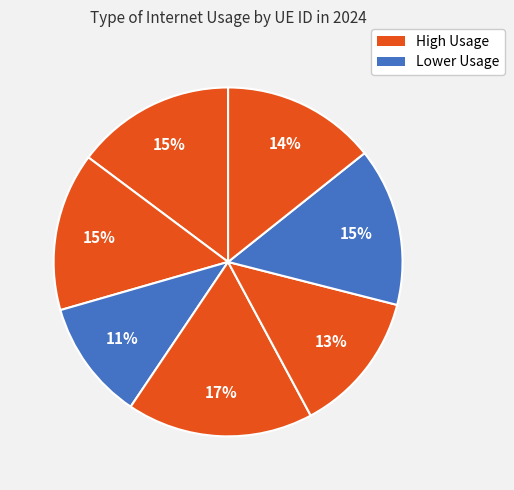

How many slices are in this pie chart?

7